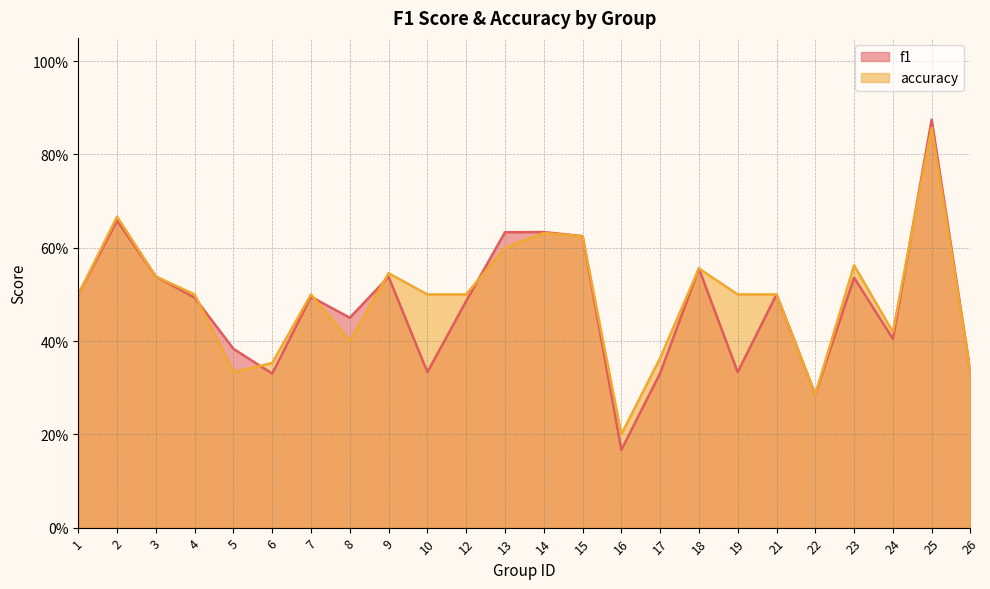

Reading left to right, what are all the values shown in this chart?

f1: 1=0.5	2=0.7	3=0.5	4=0.5	5=0.4	6=0.3	7=0.5	8=0.5	9=0.5	10=0.3	12=0.5	13=0.6	14=0.6	15=0.6	16=0.2	17=0.3	18=0.6	19=0.3	21=0.5	22=0.3	23=0.5	24=0.4	25=0.9	26=0.3
accuracy: 1=0.5	2=0.7	3=0.5	4=0.5	5=0.3	6=0.4	7=0.5	8=0.4	9=0.5	10=0.5	12=0.5	13=0.6	14=0.6	15=0.6	16=0.2	17=0.4	18=0.6	19=0.5	21=0.5	22=0.3	23=0.6	24=0.4	25=0.9	26=0.3